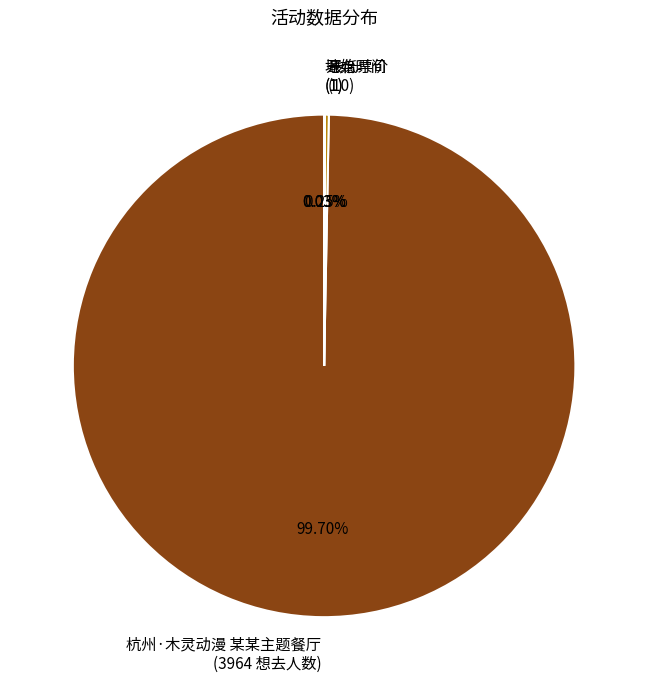

Is there any slice that represents more than half of the pie?

Yes